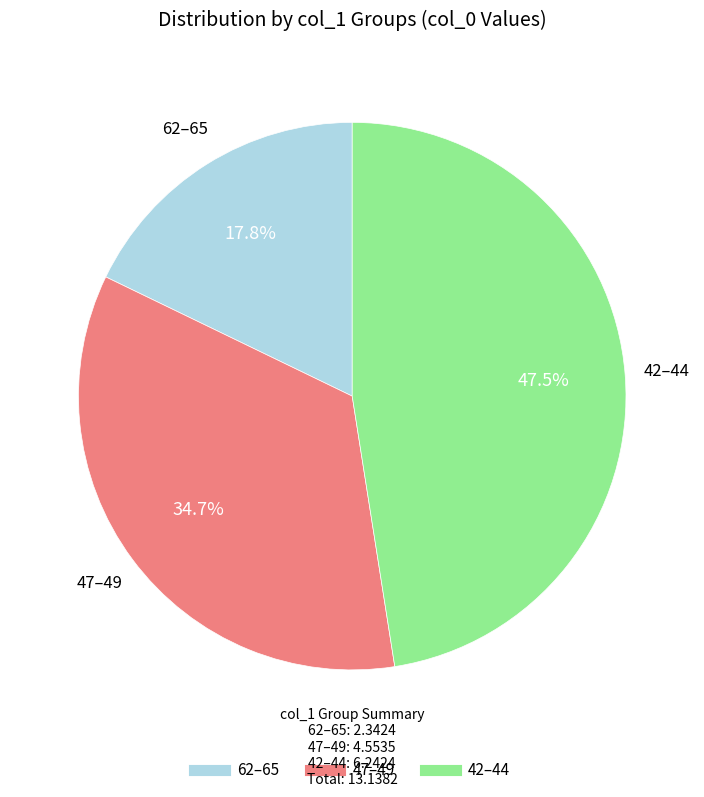

Does any single category account for the majority?

No